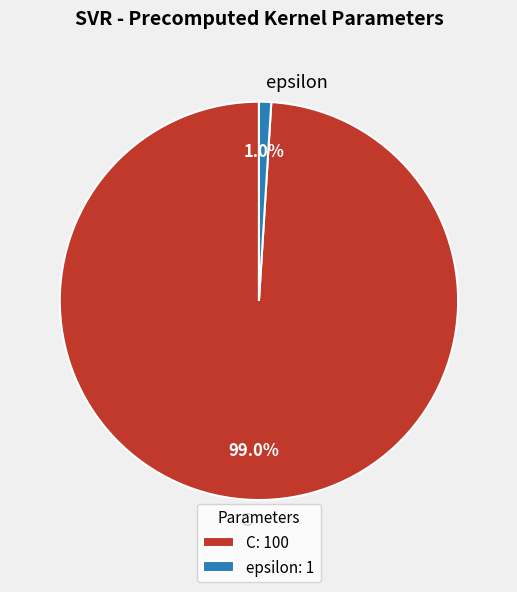

To the nearest percent, what is the average slice percentage?

50%